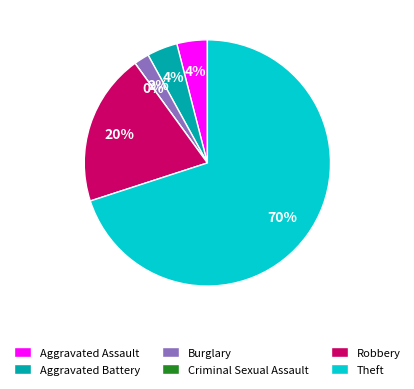

Count the number of slices in the pie.

6